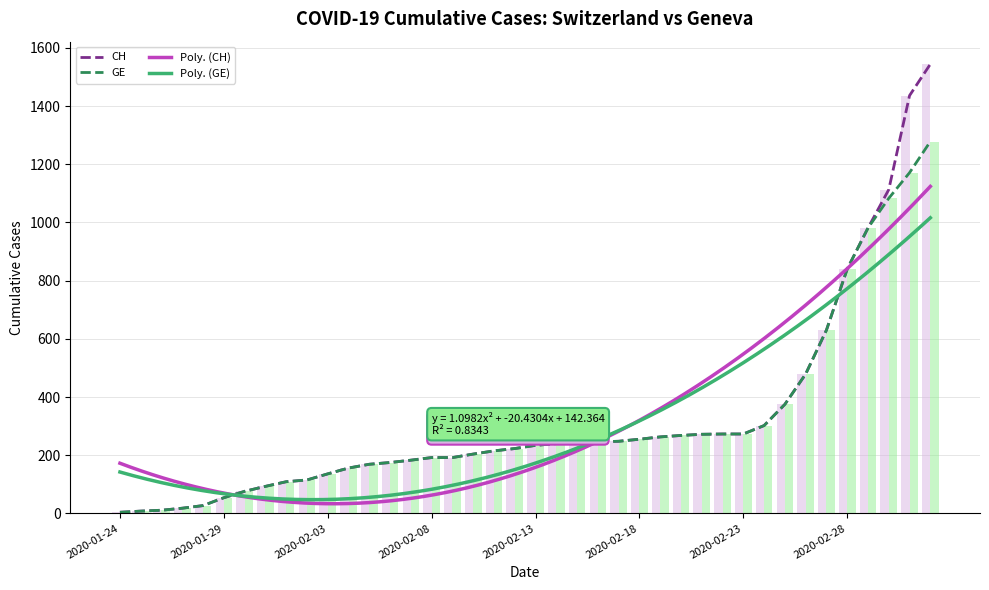

What is the greatest value displayed?

1544